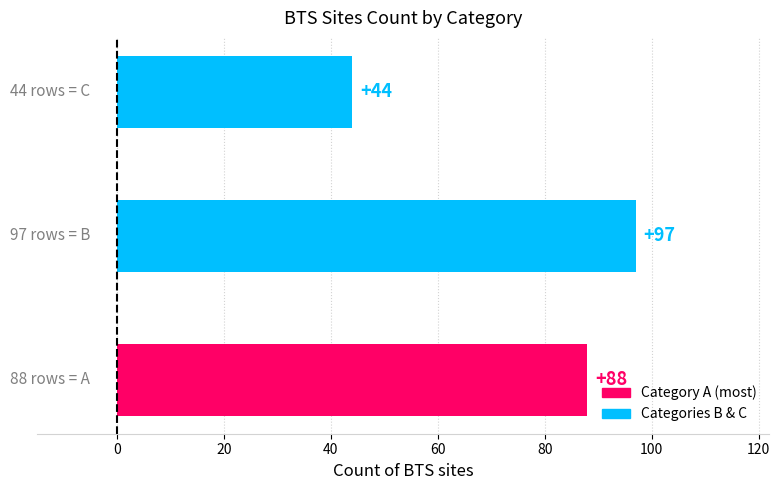

How many series are shown in this chart?

1